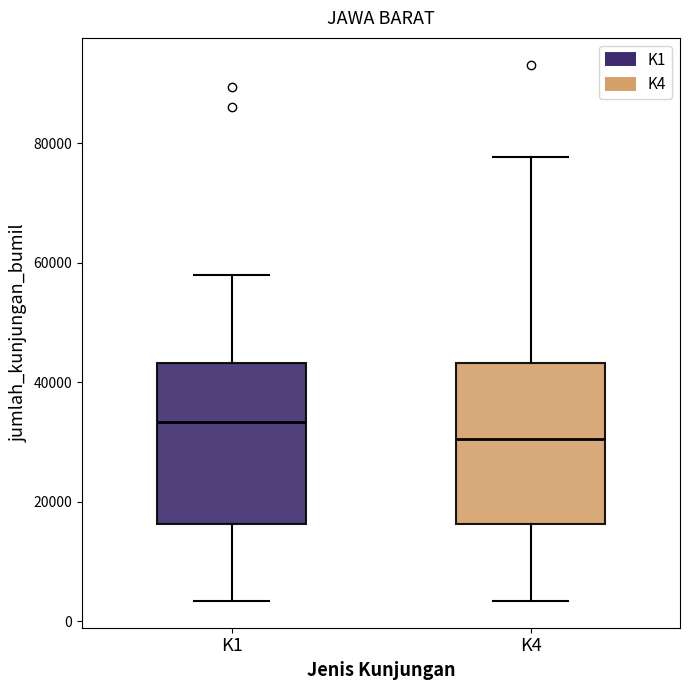

Reading left to right, read every box against the y-axis: the position of its median line, the range the box covers, and the ends of its whiskers. The values are not printed on the chart, so give them approximately, as read against the axis.

K1: median 34000, box 16000 to 44000, whiskers 4000 to 58000
K4: median 30000, box 16000 to 44000, whiskers 4000 to 78000